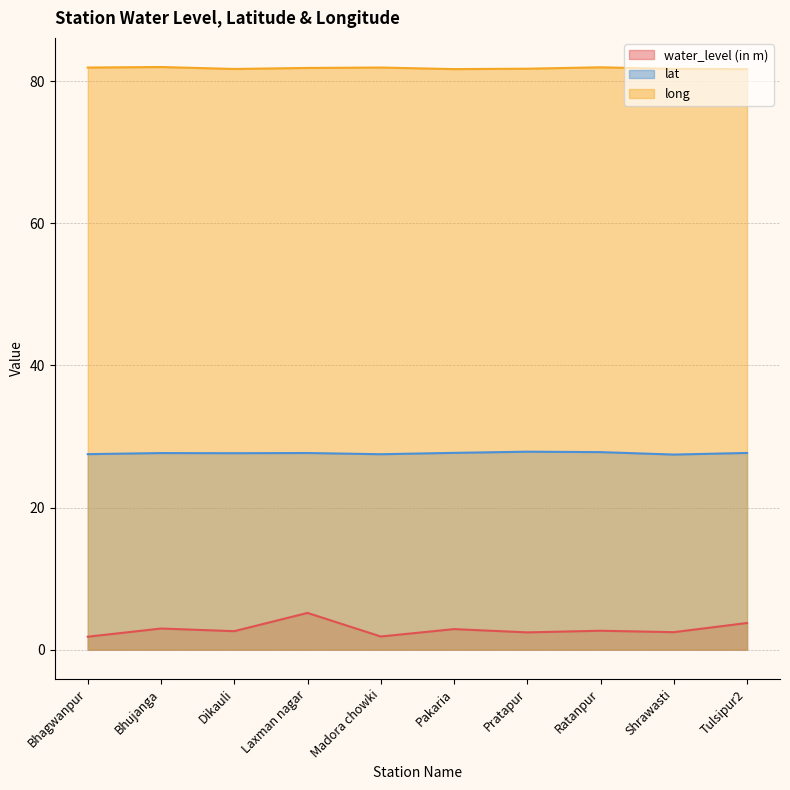

What are all the series names shown in the legend?

water_level (in m), lat, long